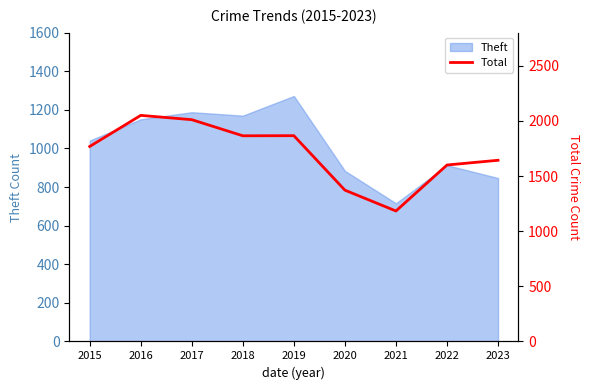

Reading left to right, what are all the values shown in this chart?

1768	2050	2011	1865	1866	1372	1183	1600	1643